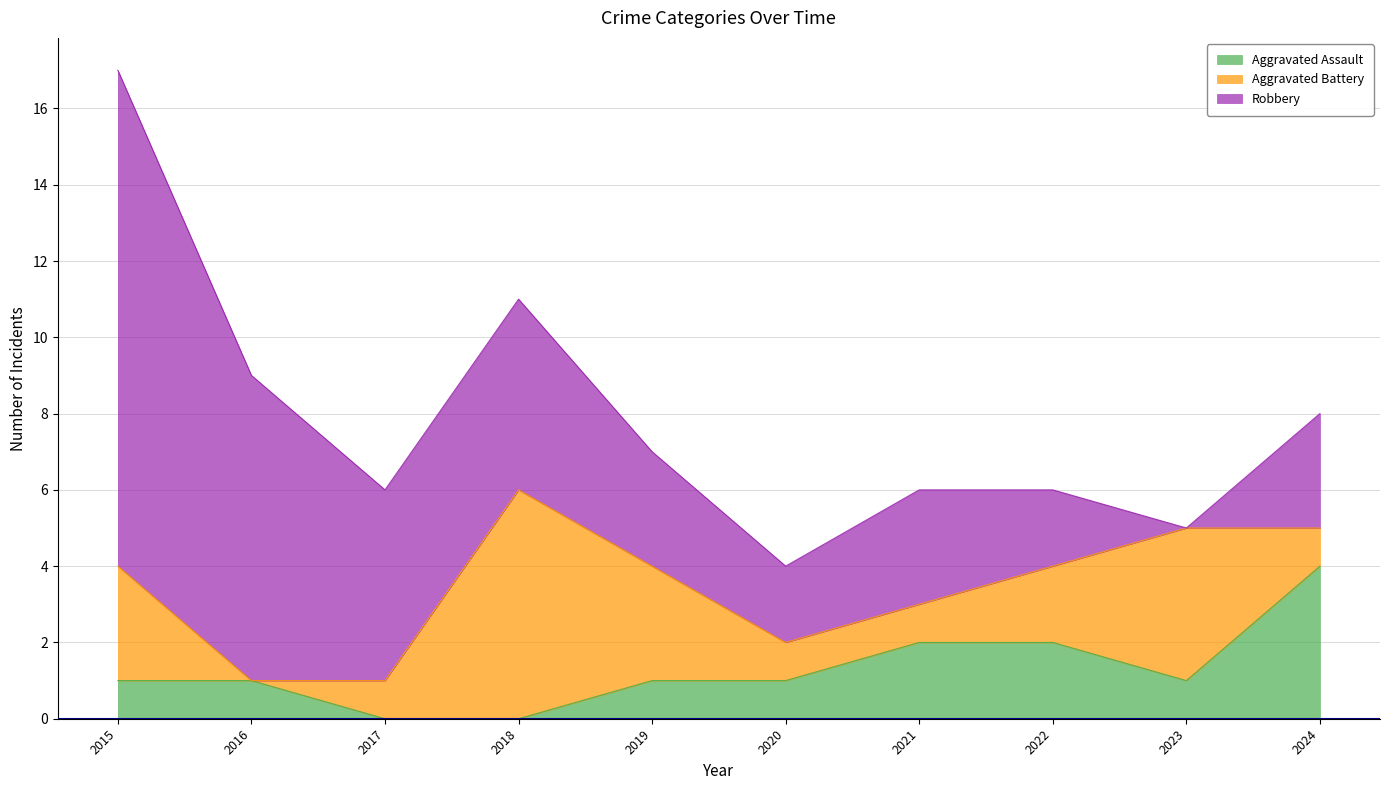

What are all the series names shown in the legend?

Aggravated Assault, Aggravated Battery, Robbery